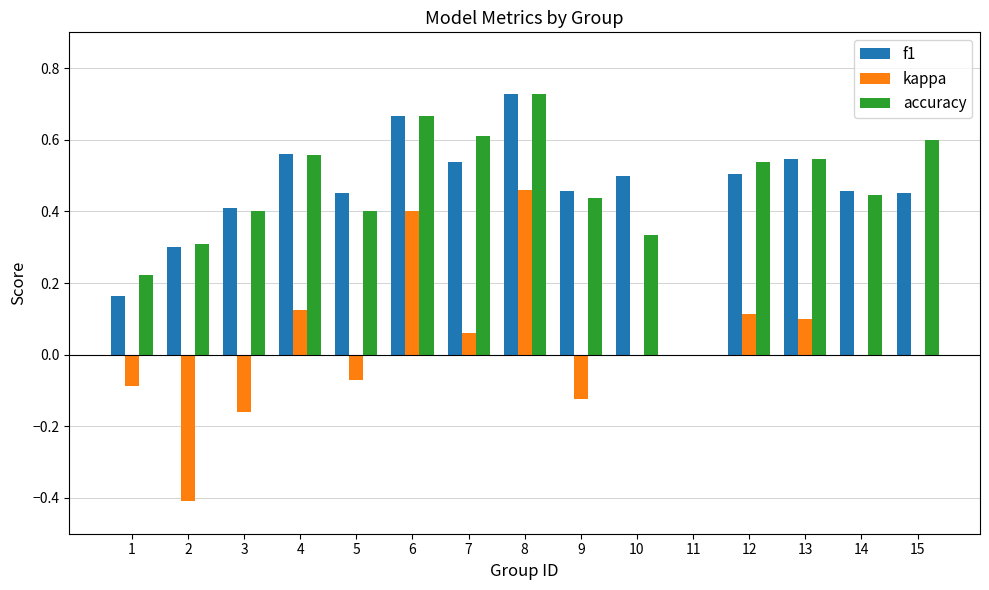

The value of kappa at 1 is -0.1. True or false?

True